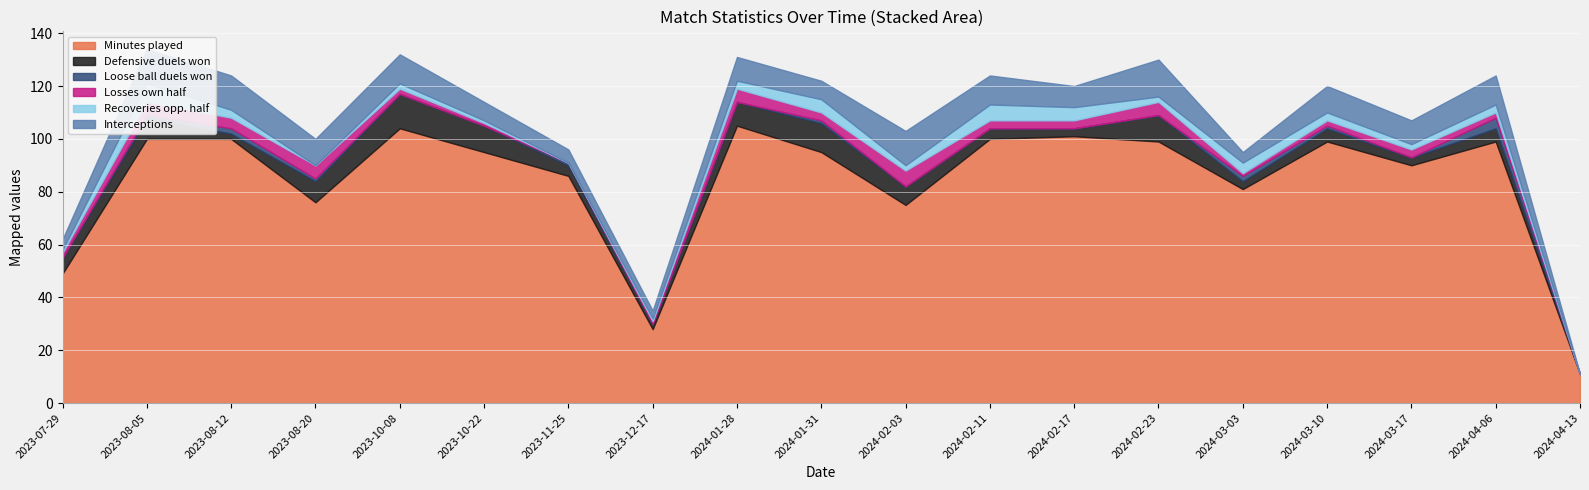

List the series in order of their peak value, lowest first.

Loose ball duels won, Losses own half, Recoveries opp. half, Defensive duels won, Interceptions, Minutes played